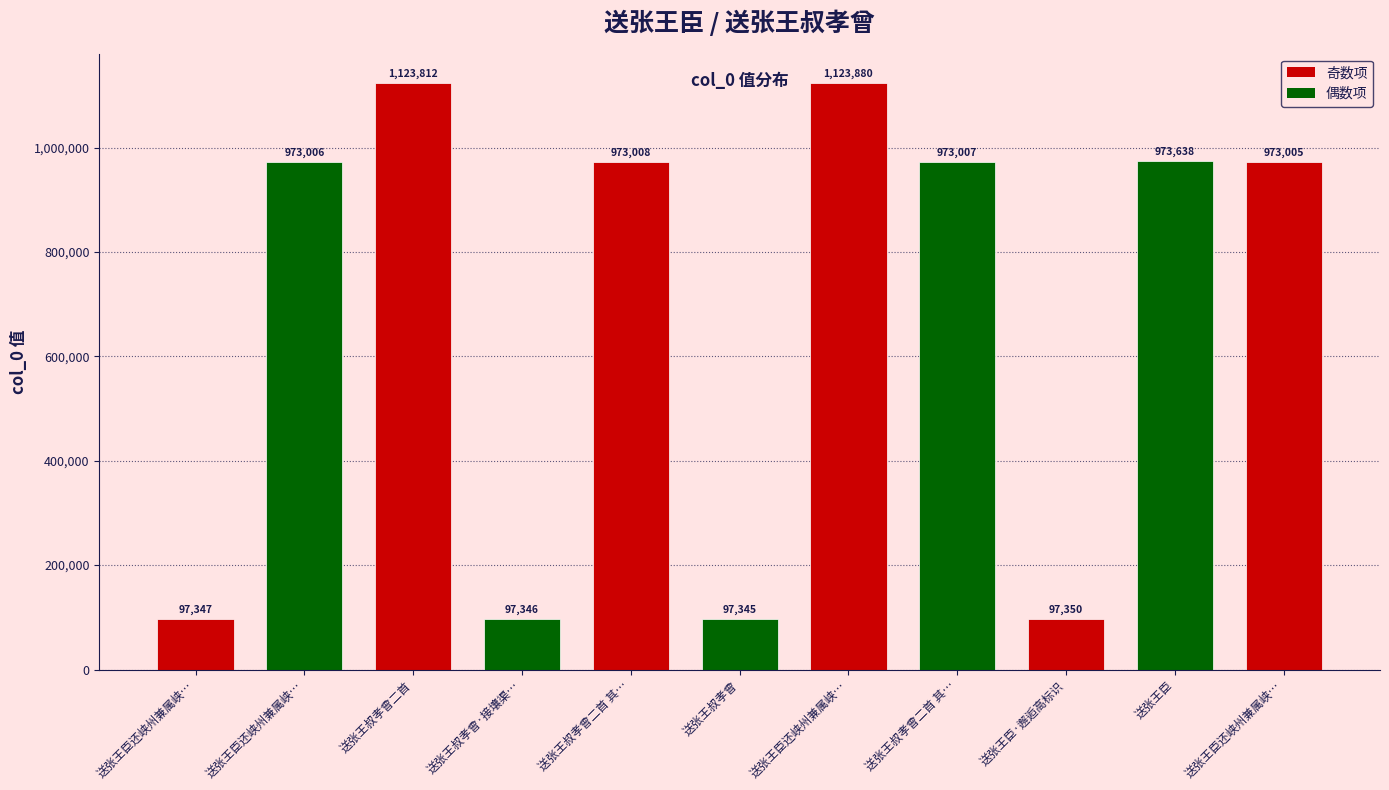

At which label is the value closest to 610612?

送张王臣还峡州兼属峡…